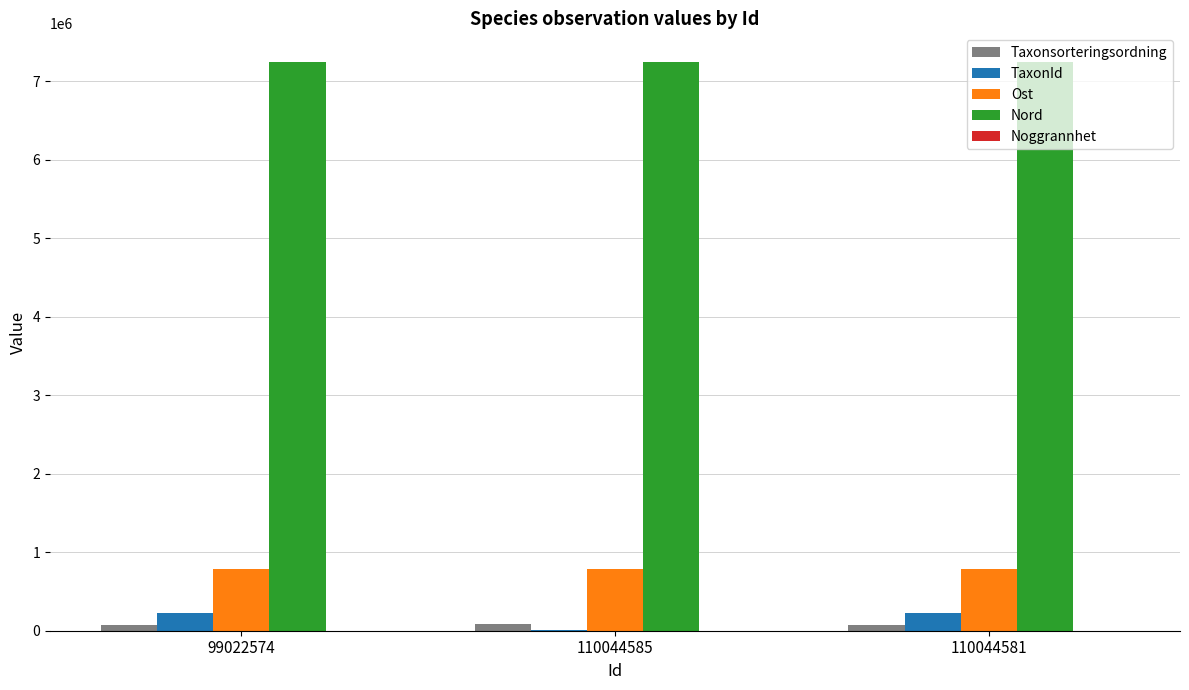

The value of Nord at 110044581 is 7245513. True or false?

True